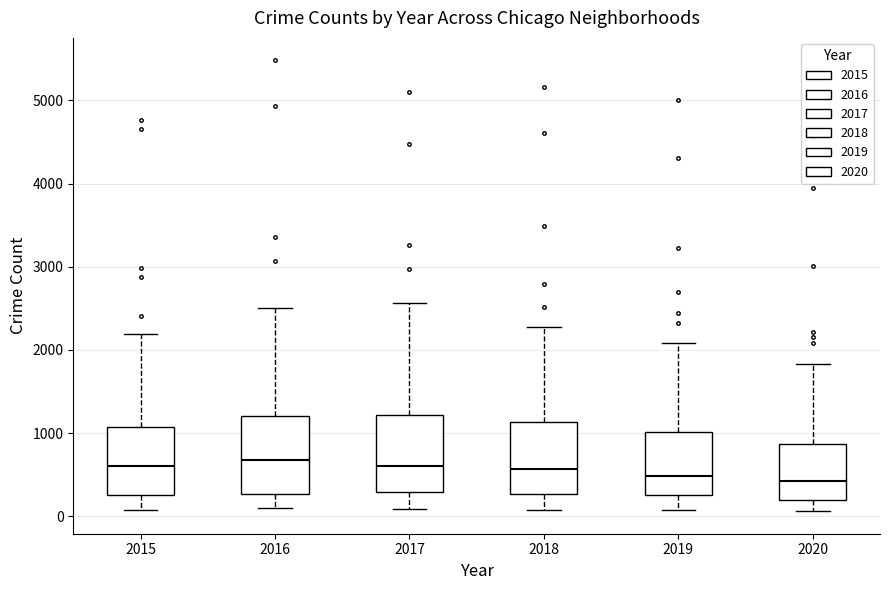

Reading left to right, read every box against the y-axis: the position of its median line, the range the box covers, and the ends of its whiskers. The values are not printed on the chart, so give them approximately, as read against the axis.

2015: median 600, box 300 to 1100, whiskers 100 to 2200
2016: median 700, box 300 to 1200, whiskers 100 to 2500
2017: median 600, box 300 to 1200, whiskers 100 to 2600
2018: median 600, box 300 to 1100, whiskers 100 to 2300
2019: median 500, box 300 to 1000, whiskers 100 to 2100
2020: median 400, box 200 to 900, whiskers 100 to 1800